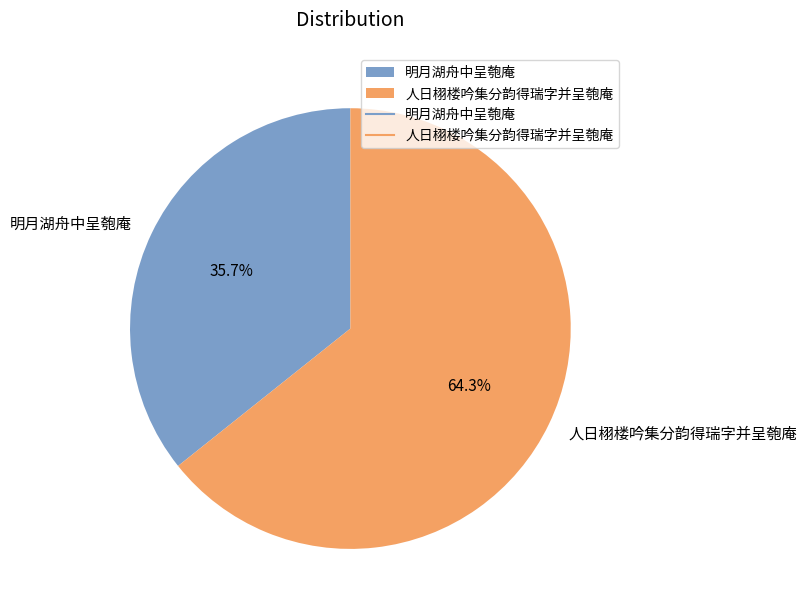

What portion of the pie excludes 人日栩楼吟集分韵得瑞字并呈匏庵?

35.7%